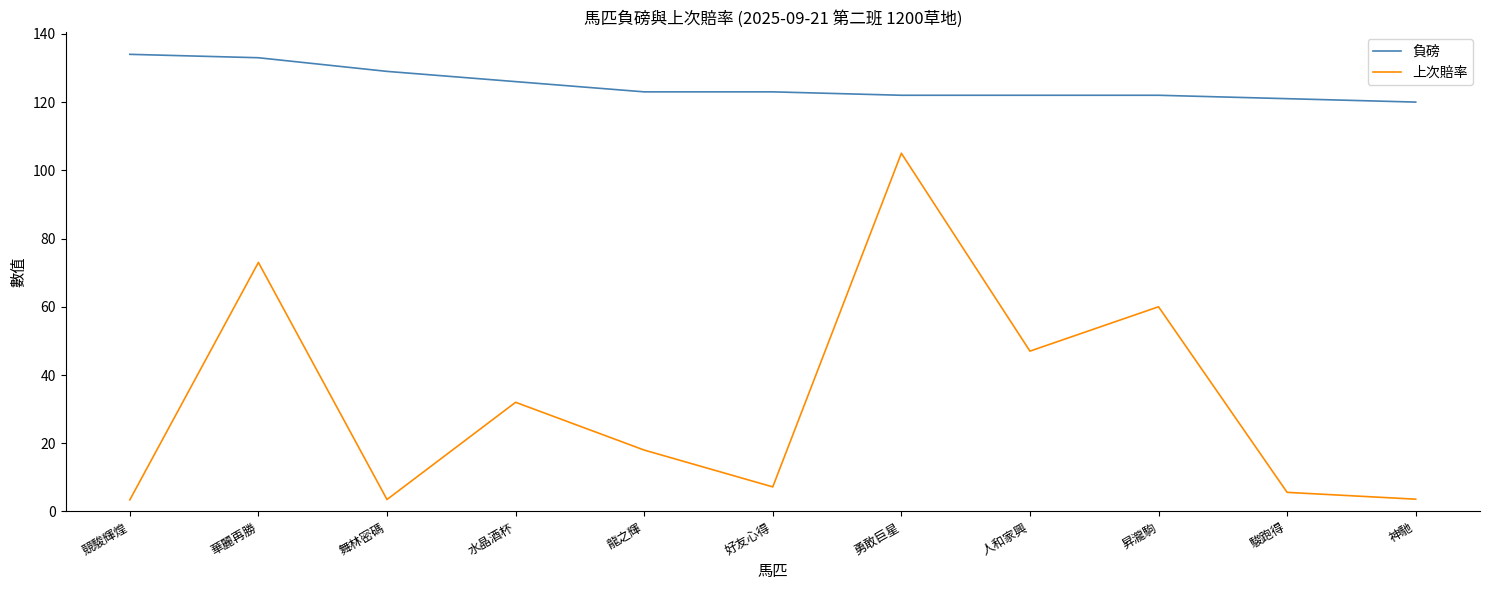

How many distinct data groups are displayed?

2